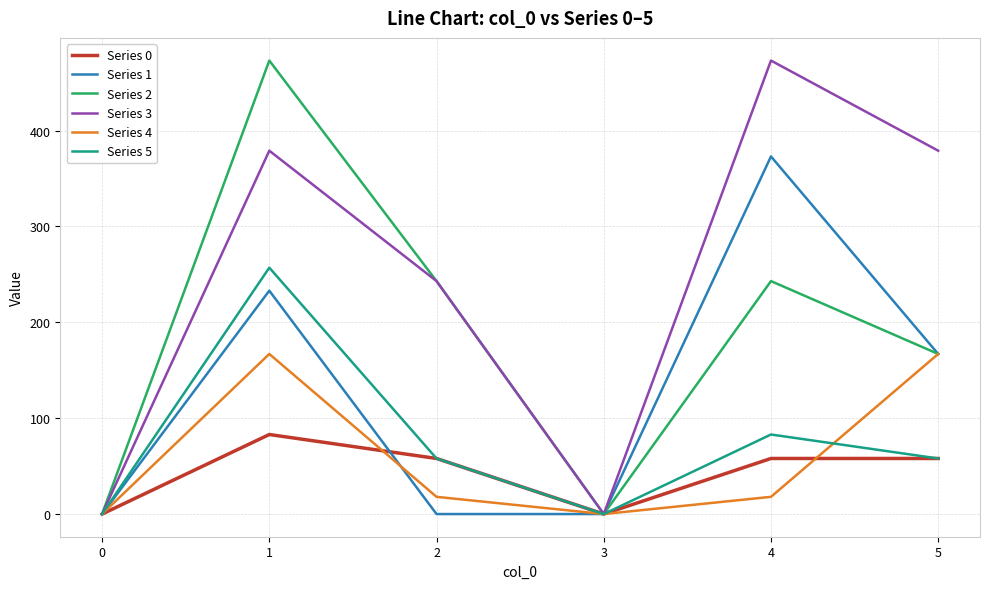

Reading left to right, extract all data points from this chart.

Series 0: 0.0	83.0	58.0	0.0	58.0	58.0
Series 1: 0.0	233.0	0.0	0.0	373.0	167.0
Series 2: 0.0	473.0	243.0	0.0	243.0	167.0
Series 3: 0.0	379.0	243.0	0.0	473.0	379.0
Series 4: 0.0	167.0	18.0	0.0	18.0	167.0
Series 5: 0.0	257.0	58.0	0.0	83.0	58.0